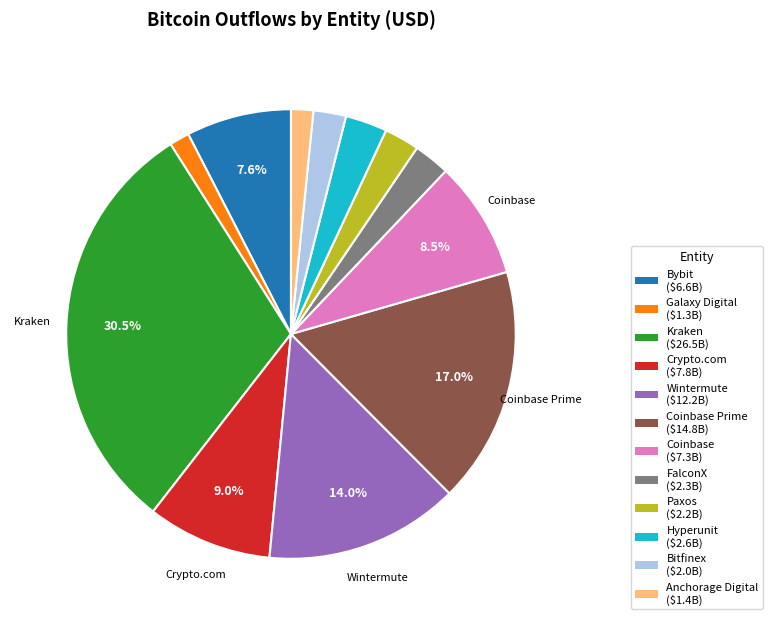

Is there any slice that represents more than half of the pie?

No